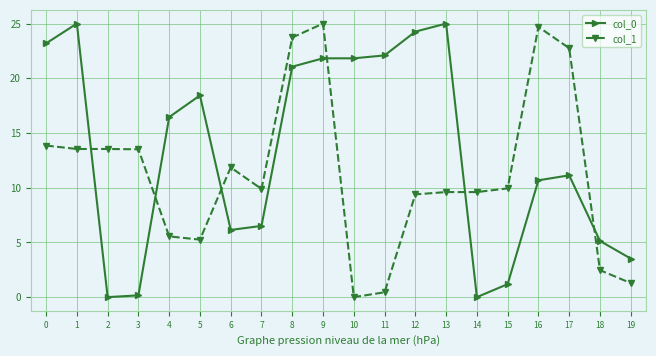

The col_1 series shows 9.9 at 7. True or false?

True